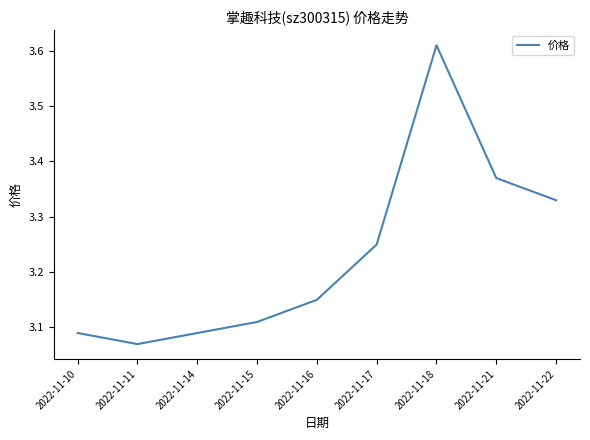

At which category does the chart reach its minimum across all series?

2022-11-11